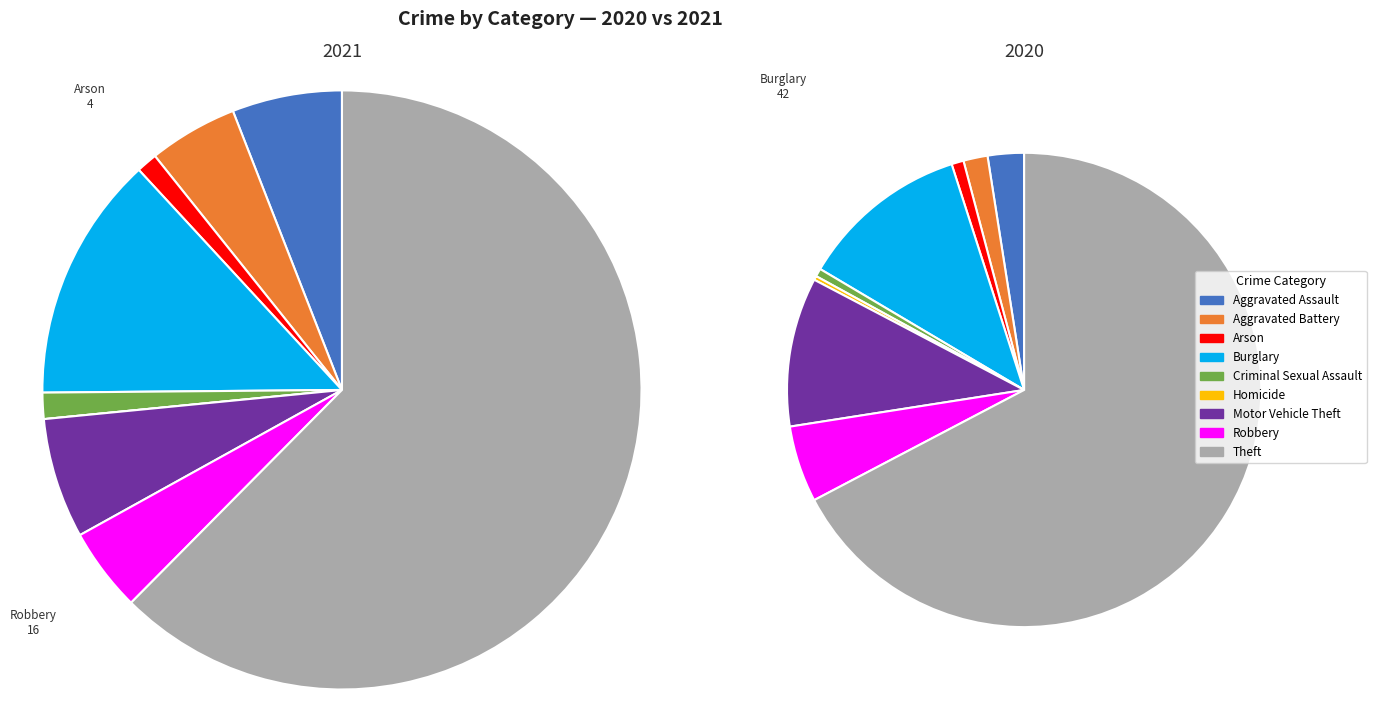

Rank the series by their maximum value, from lowest to highest.

values_2021, values_2020